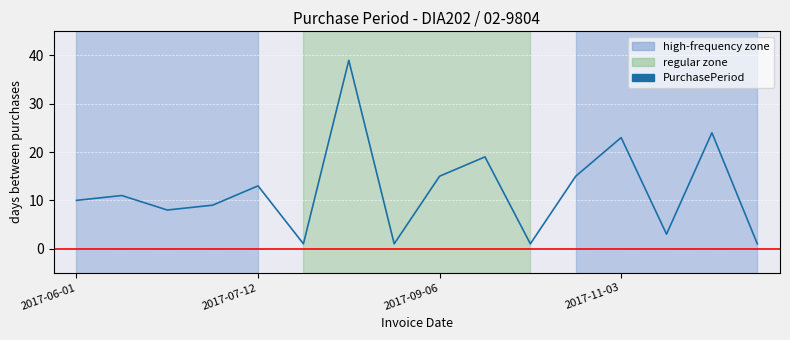

What is the maximum value shown in the chart?

39